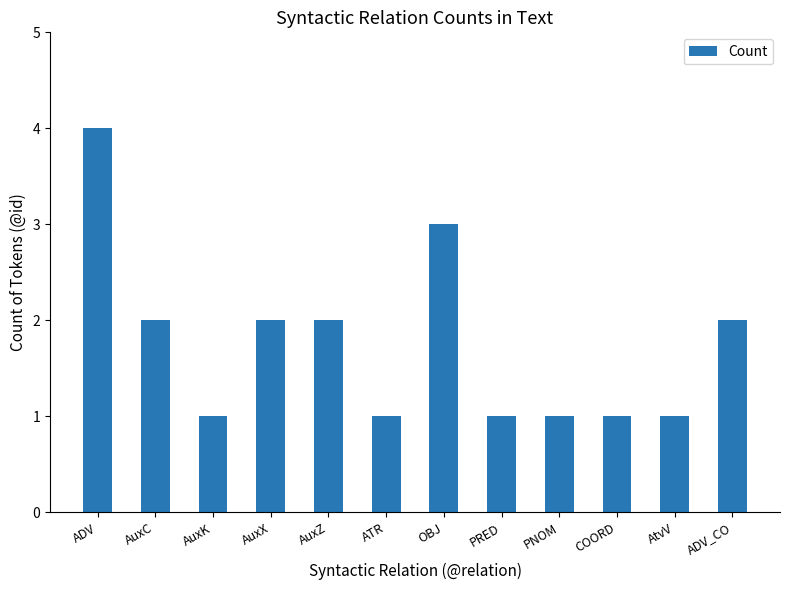

Which has a higher value, AuxX or ATR?

AuxX